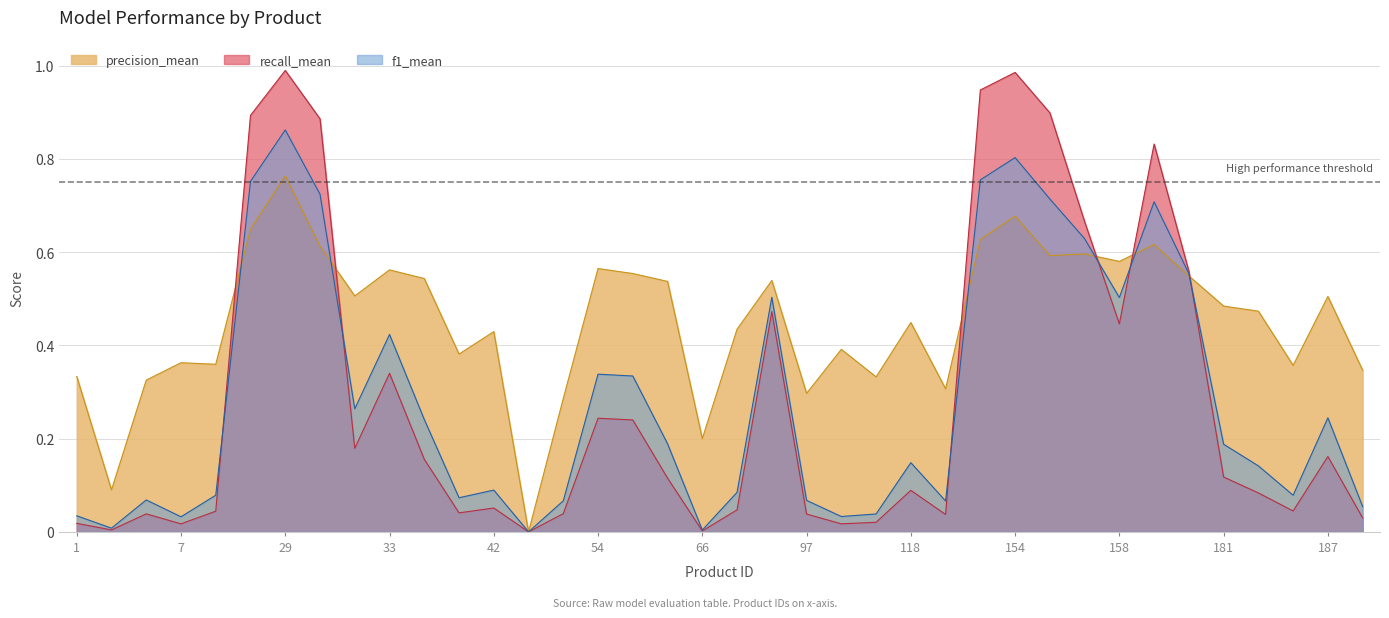

What is the total value across all series at 50?

0.4